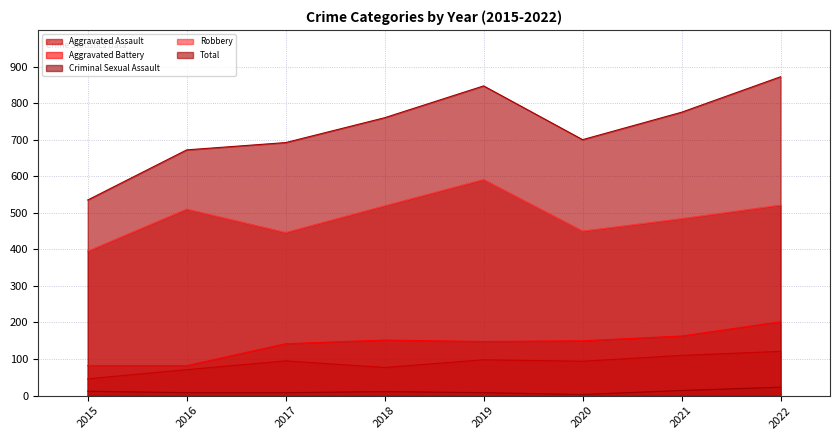

What is the difference between the second highest and minimum values in the Total series?

312